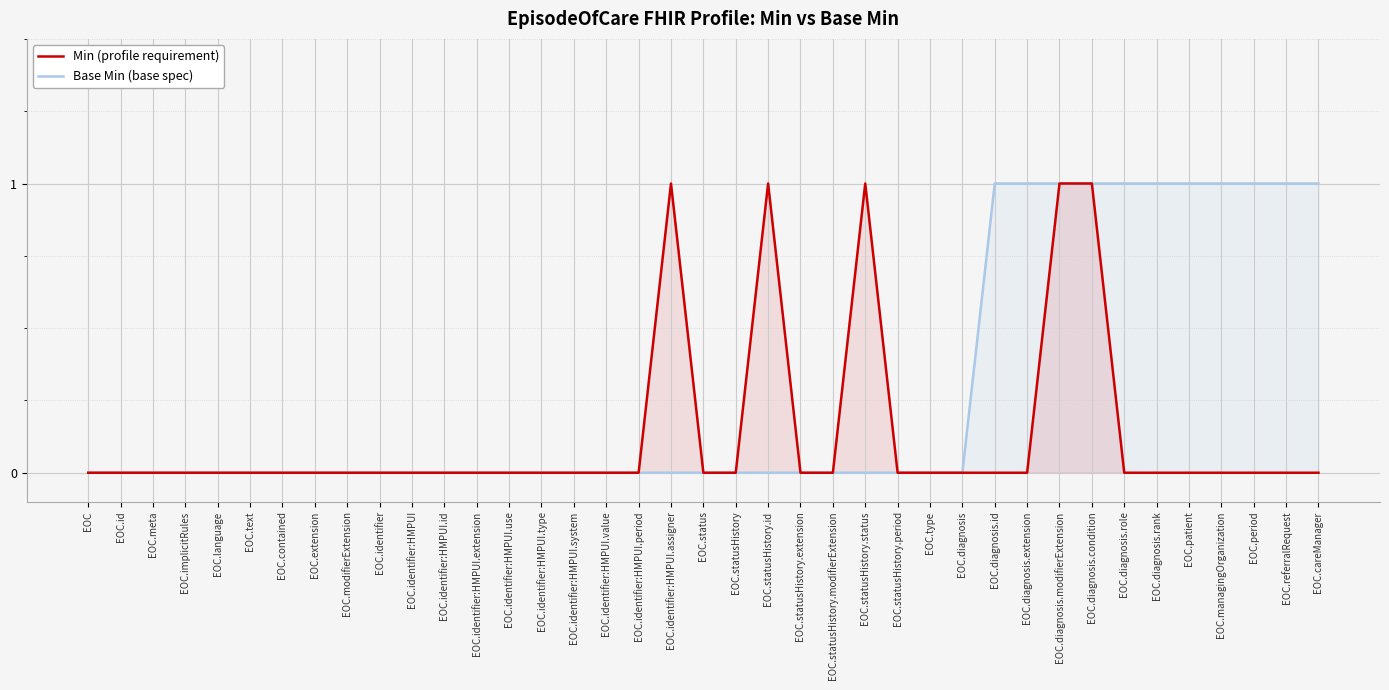

What are all the series names shown in the legend?

Min (profile requirement), Base Min (base spec)